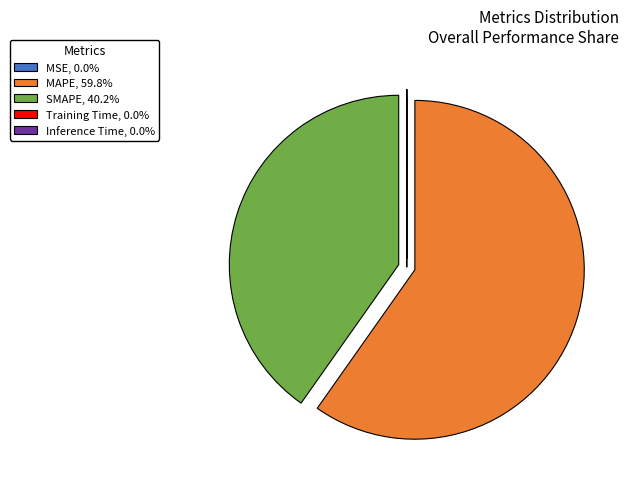

Is there any slice that represents more than half of the pie?

Yes